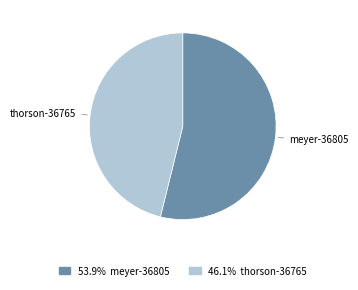

Rank the categories by value from highest to lowest.

meyer-36805, thorson-36765